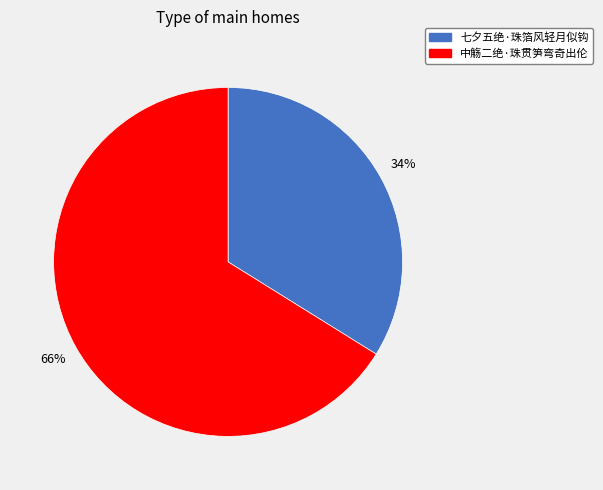

Which has a higher value, 七夕五绝·珠箔风轻月似钩 or 中觞二绝·珠贯笋弯奇出伦?

中觞二绝·珠贯笋弯奇出伦